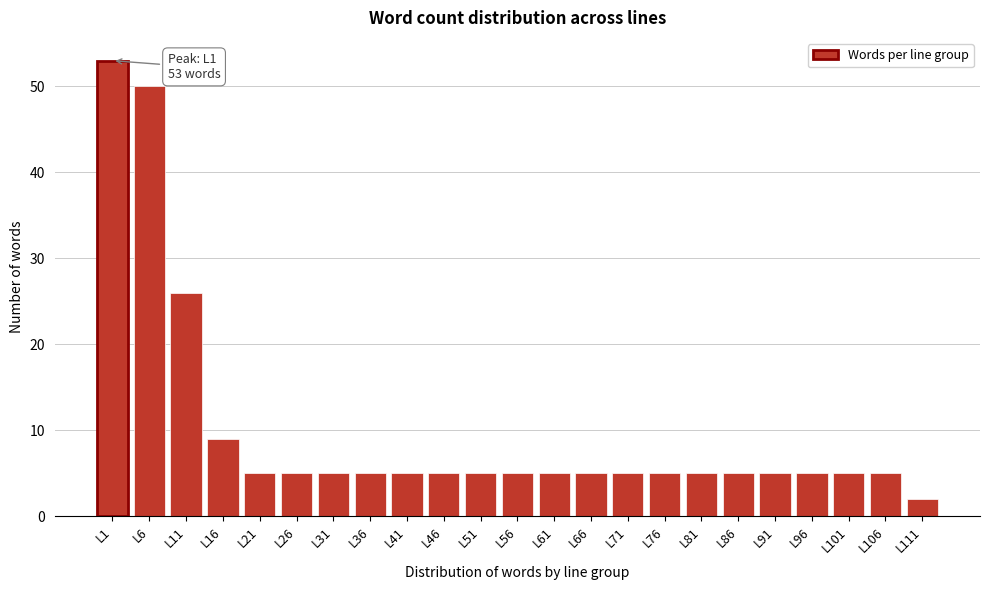

Reading left to right, what are all the values shown in this chart?

53	50	26	9	5	5	5	5	5	5	5	5	5	5	5	5	5	5	5	5	5	5	2